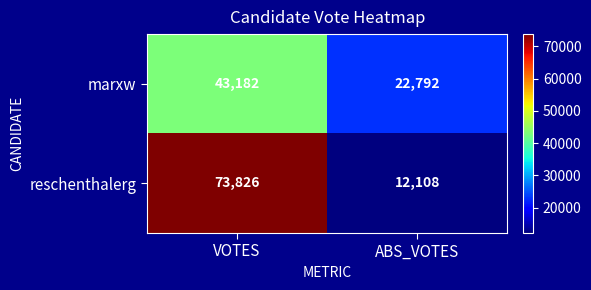

Which series has the largest range (max minus min)?

reschenthalerg